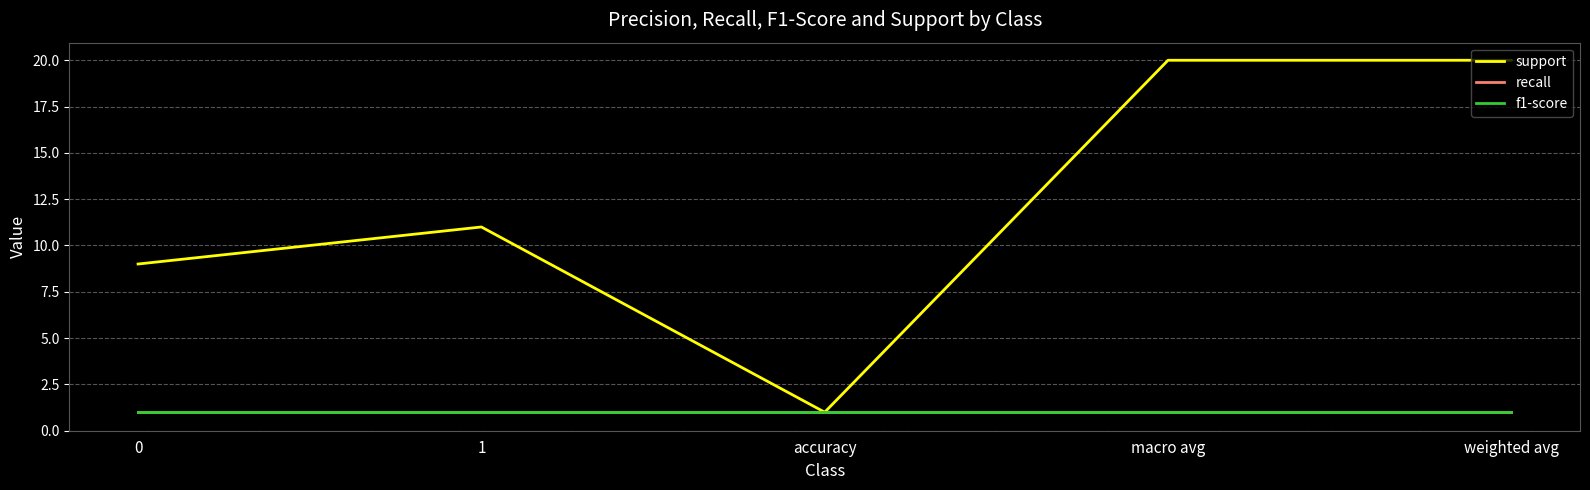

Does the chart display data point markers on the line(s)?

No